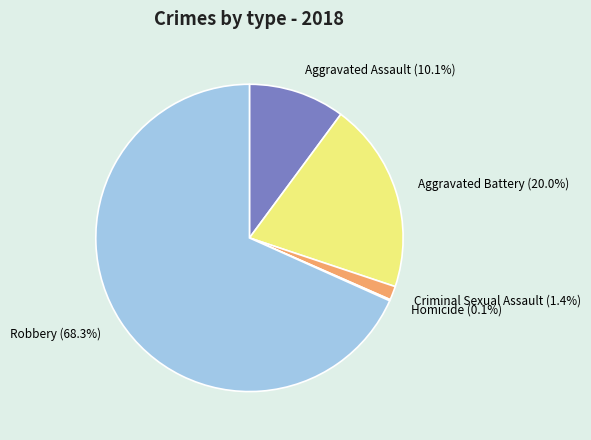

Combined, do Aggravated Assault and Robbery account for over 50%?

Yes